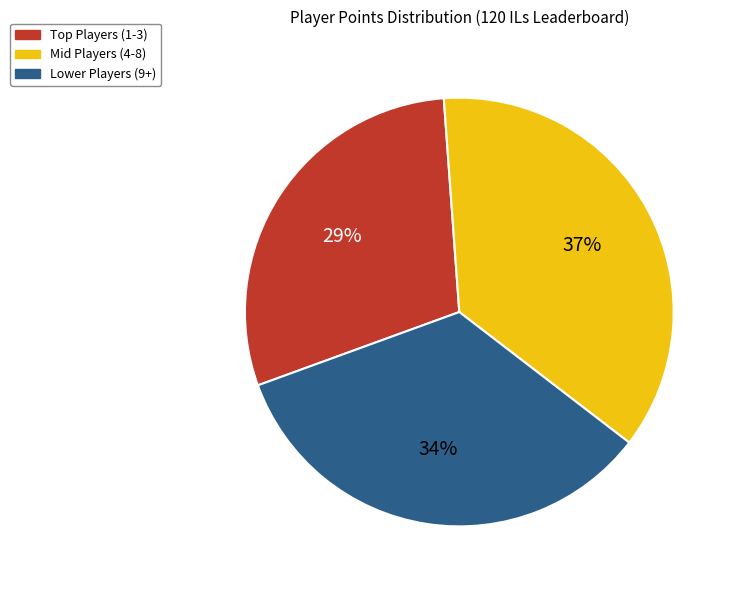

What is the ratio of the value at Lower Players (9+) to the value at Mid Players (4-8)?

0.9